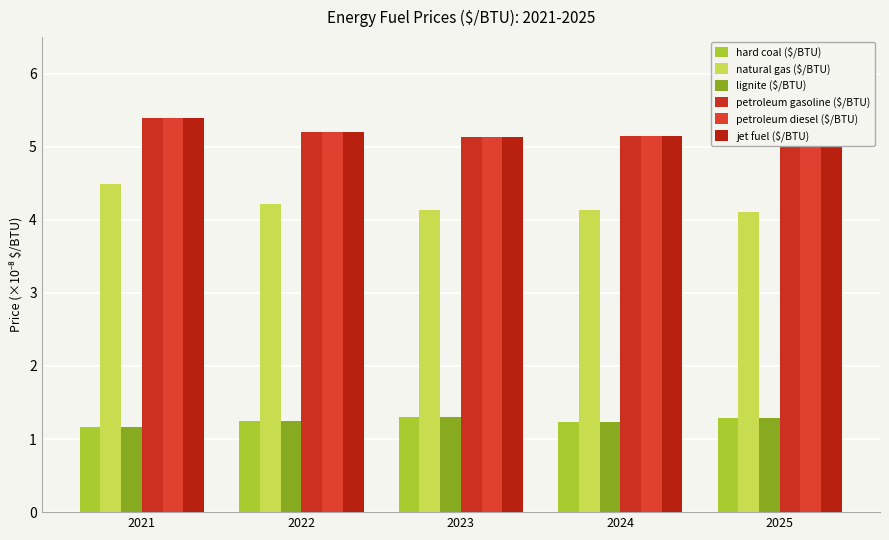

The hard coal ($/BTU) series shows 1.3 at 2022. True or false?

True